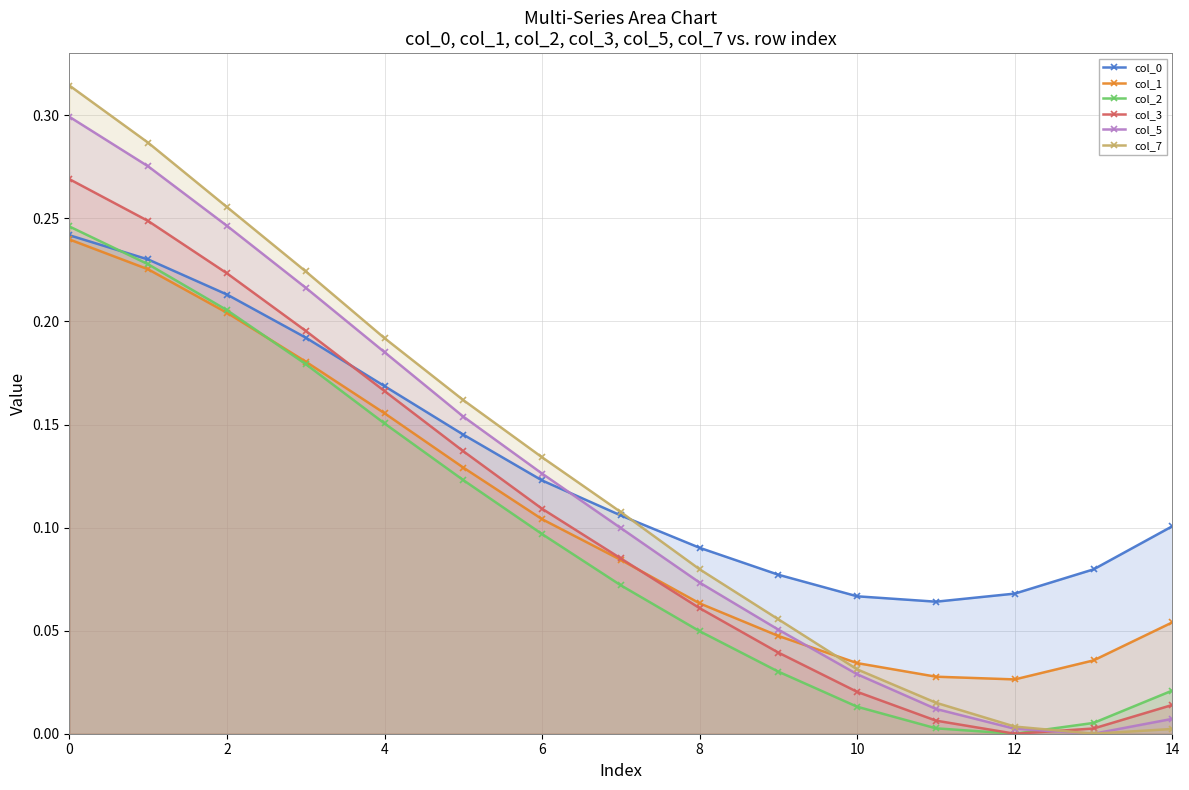

After their last crossing, which series has the higher values: col_2 or col_7?

col_2